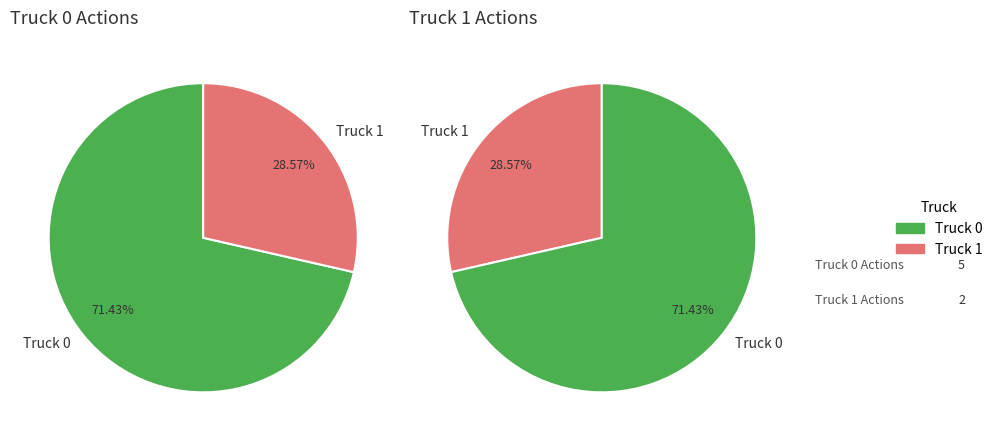

Do Truck 1 and Truck 0 together represent more than half of the pie?

Yes